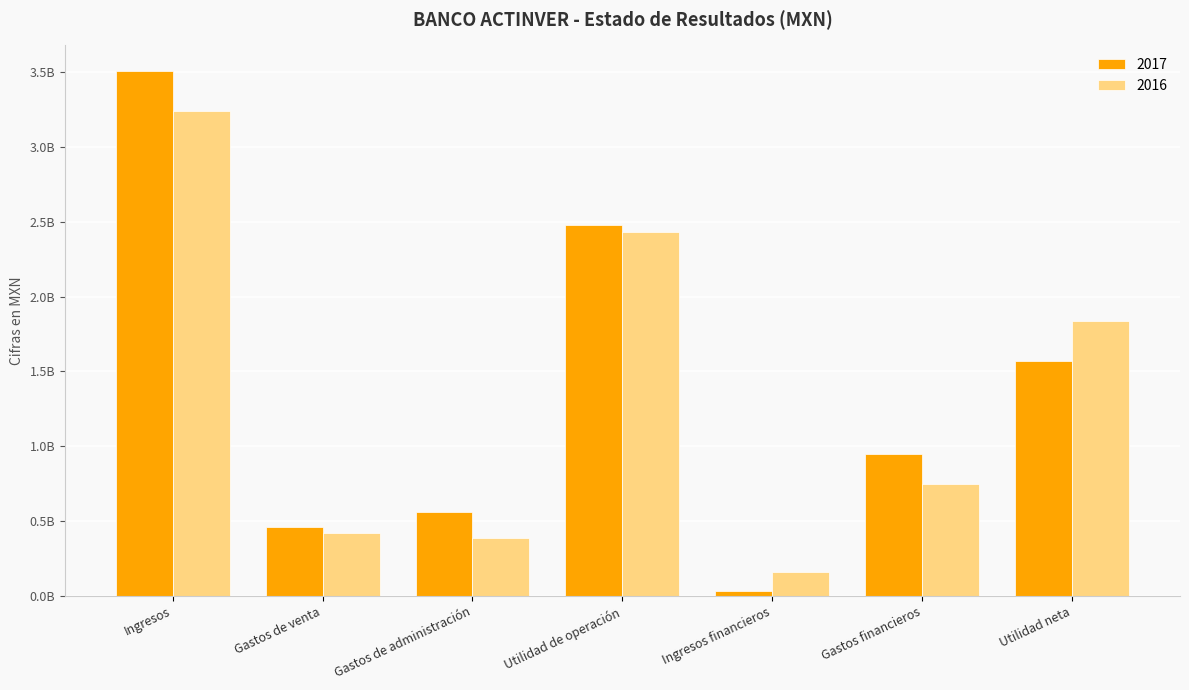

Are the bars horizontal?

No